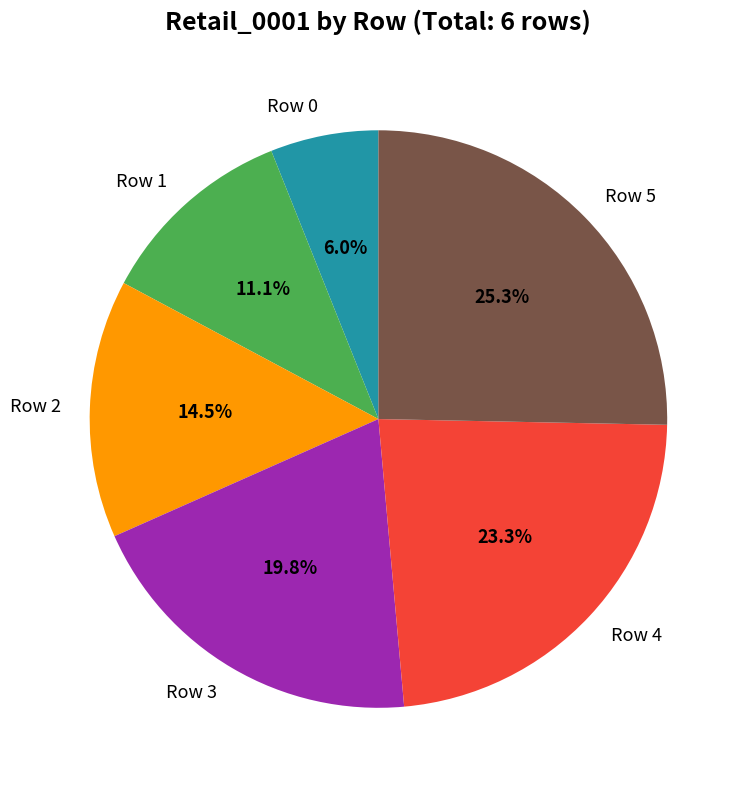

Rank the categories by value from lowest to highest.

Row 0, Row 1, Row 2, Row 3, Row 4, Row 5